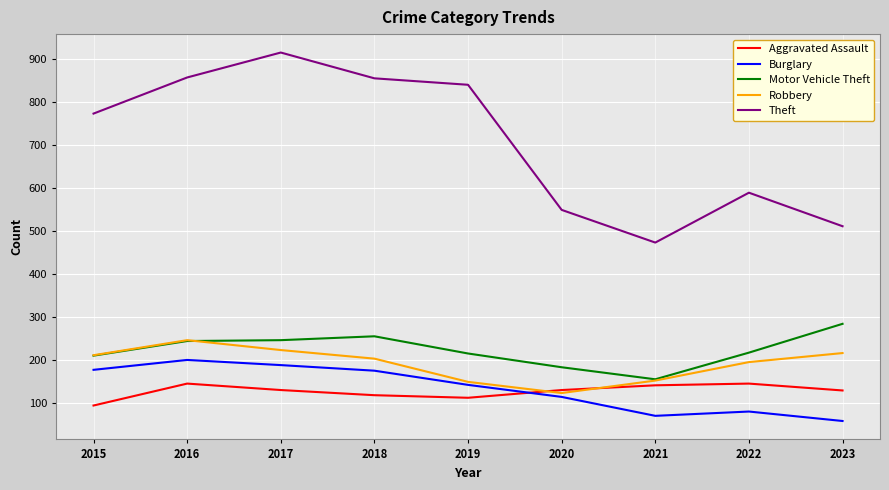

True or false: Theft and Robbery cross at least once.

False